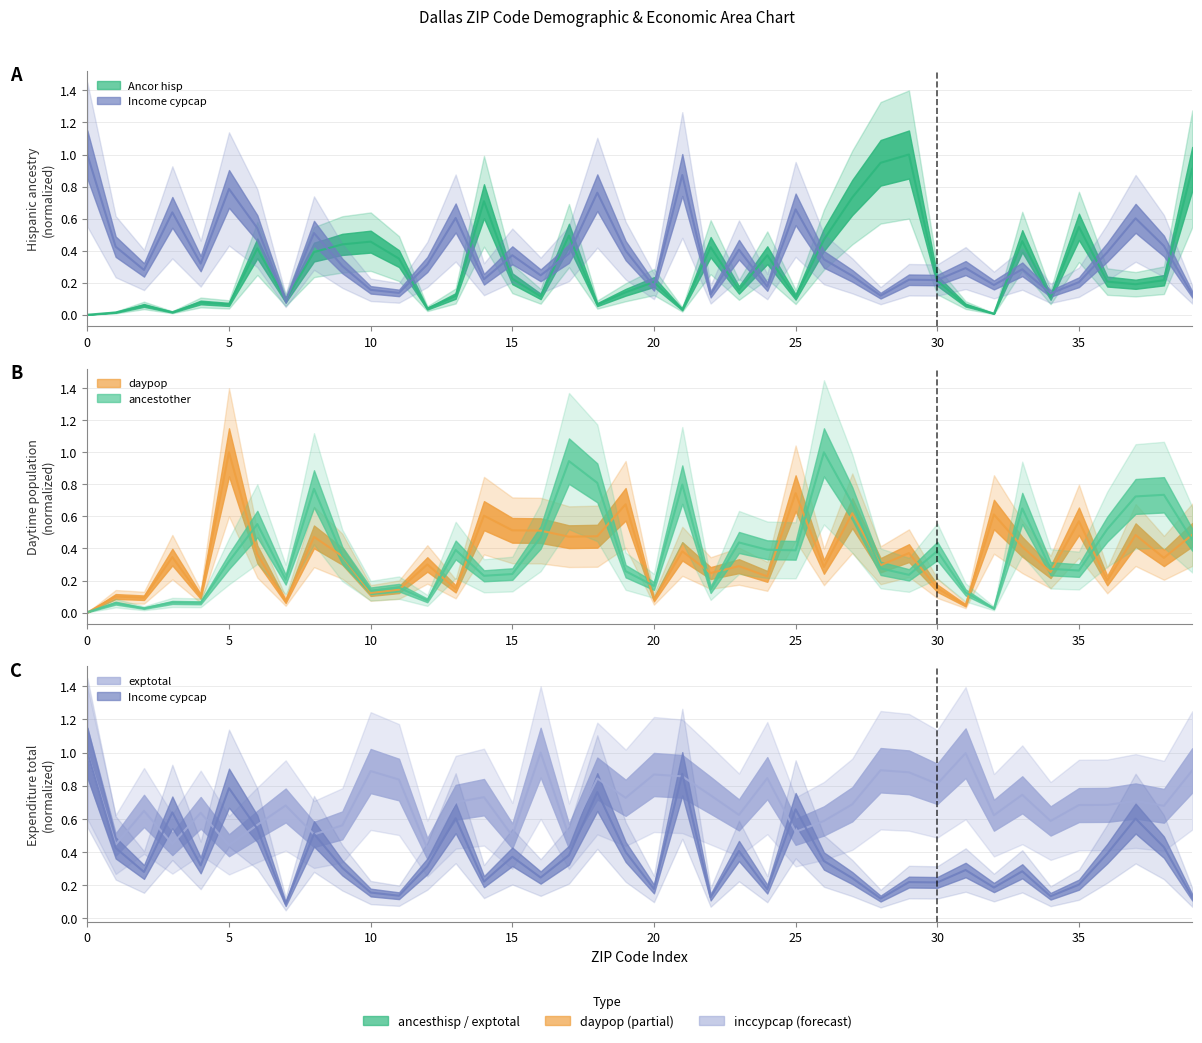

At 25, list the series in order from largest to smallest.

daypop, inccypcap, exptotal, ancestother, ancesthisp